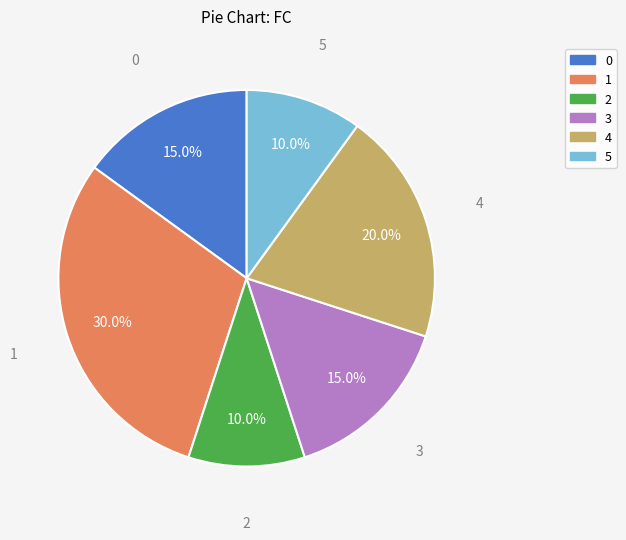

Does 5 account for over 50% of the chart?

No